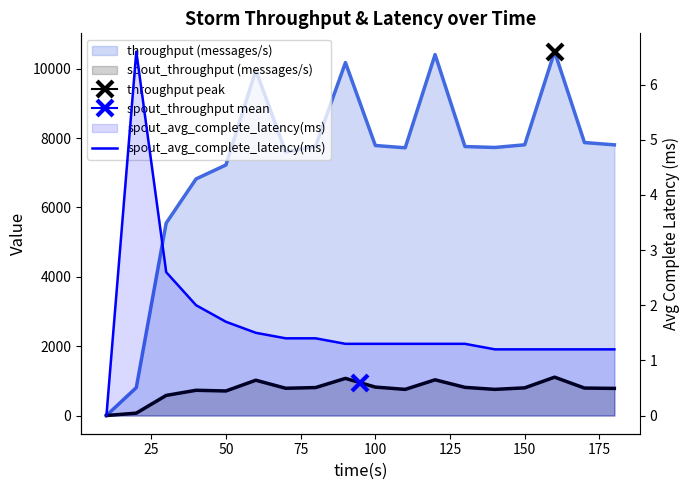

Reading right to left, what are all the values shown in this chart?

1.2	1.2	1.2	1.2	1.2	1.3	1.3	1.3	1.3	1.3	1.4	1.4	1.5	1.7	2.0	2.6	6.6	0.0